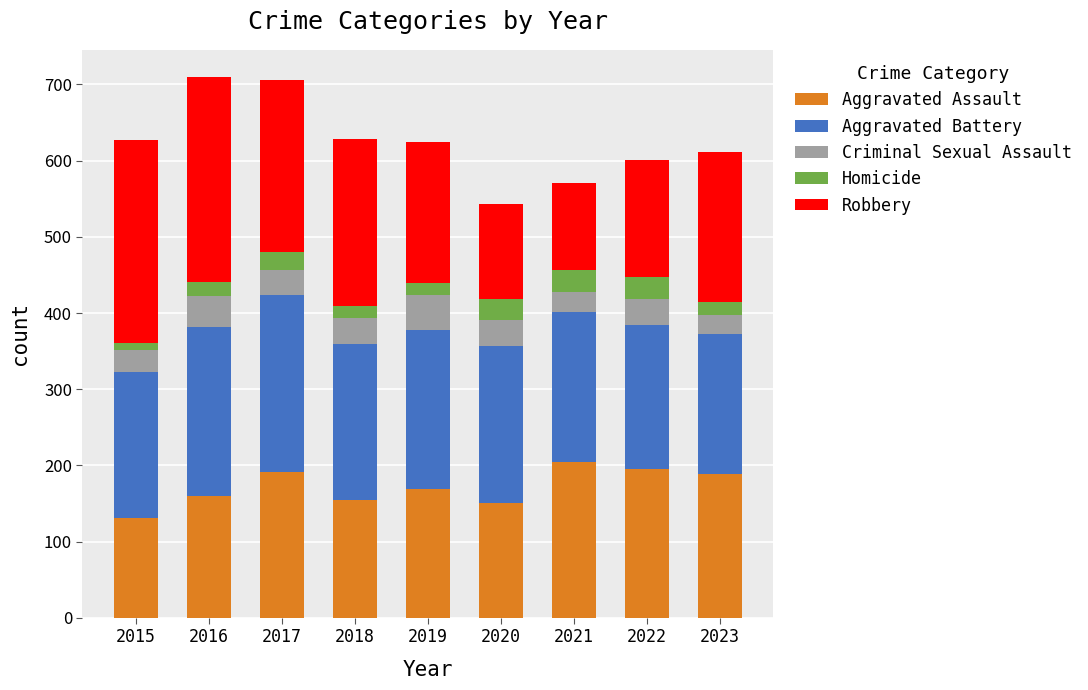

What is the average value of the Aggravated Assault series?

171